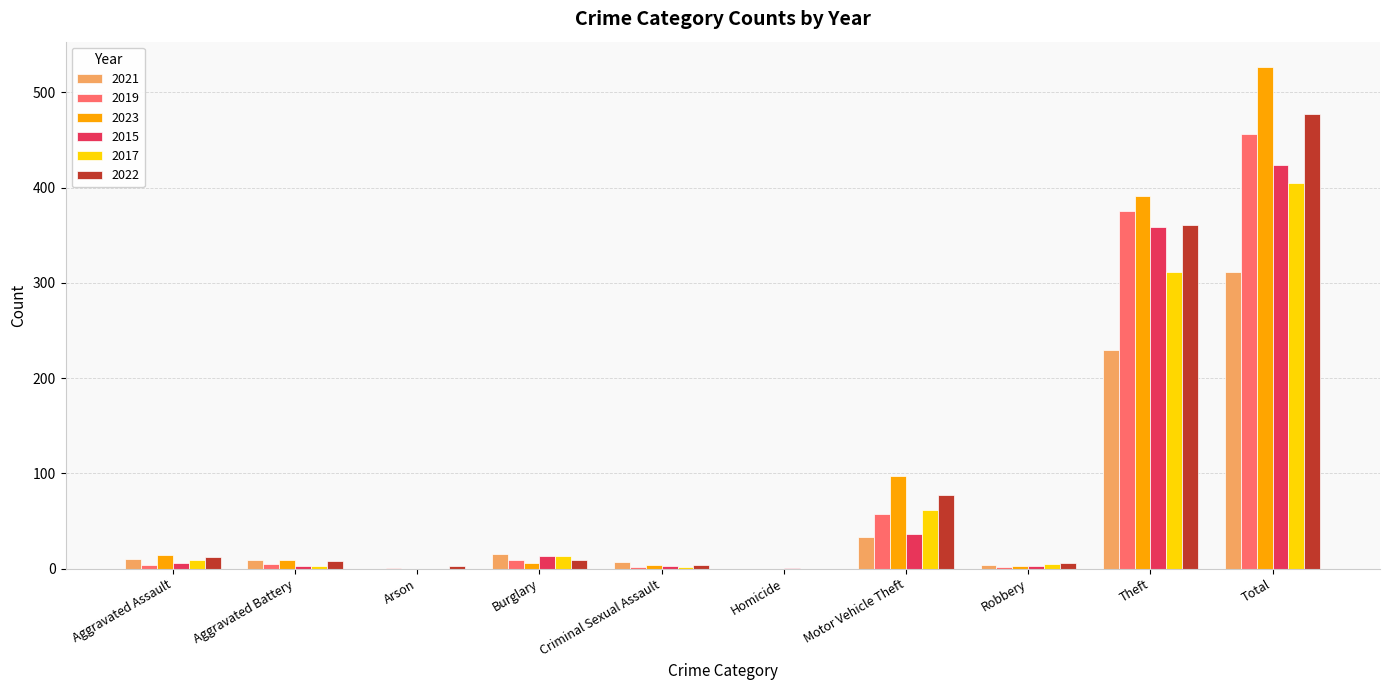

What is the average value of the 2023 series?

105